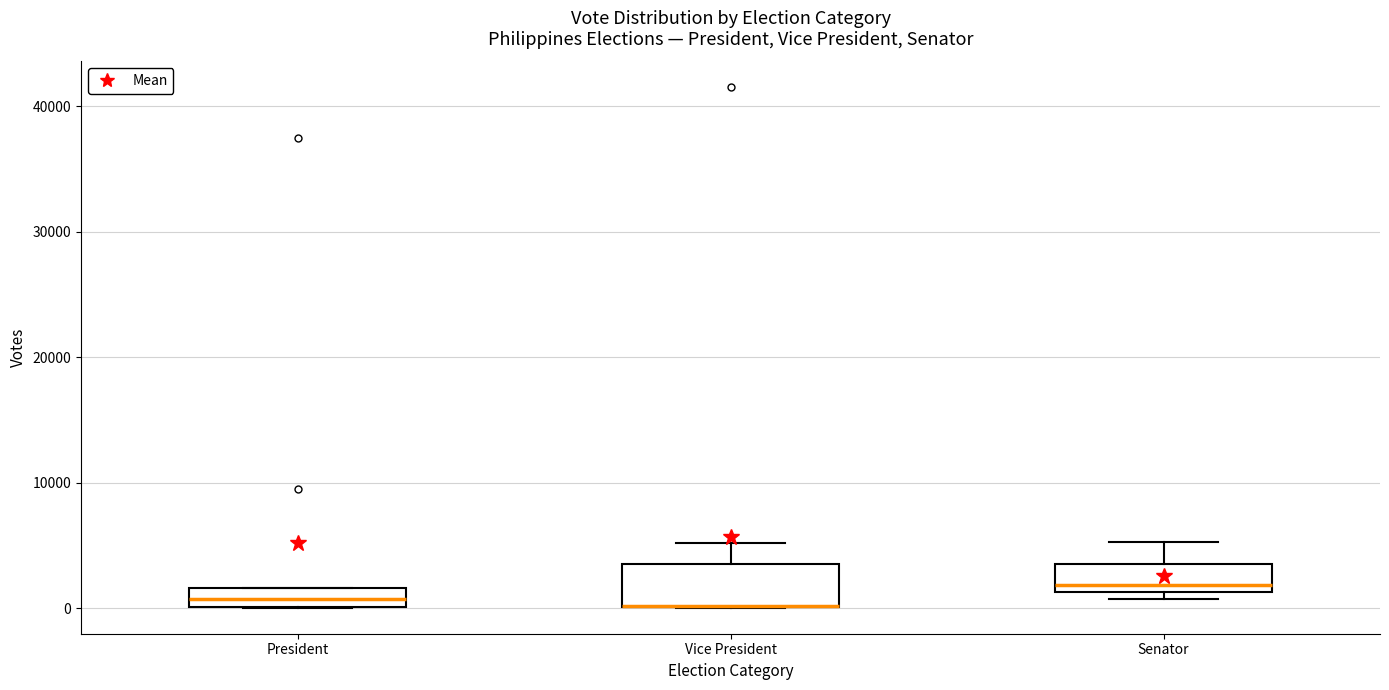

Which box is the tallest, from its lower edge to its upper edge?

Vice President